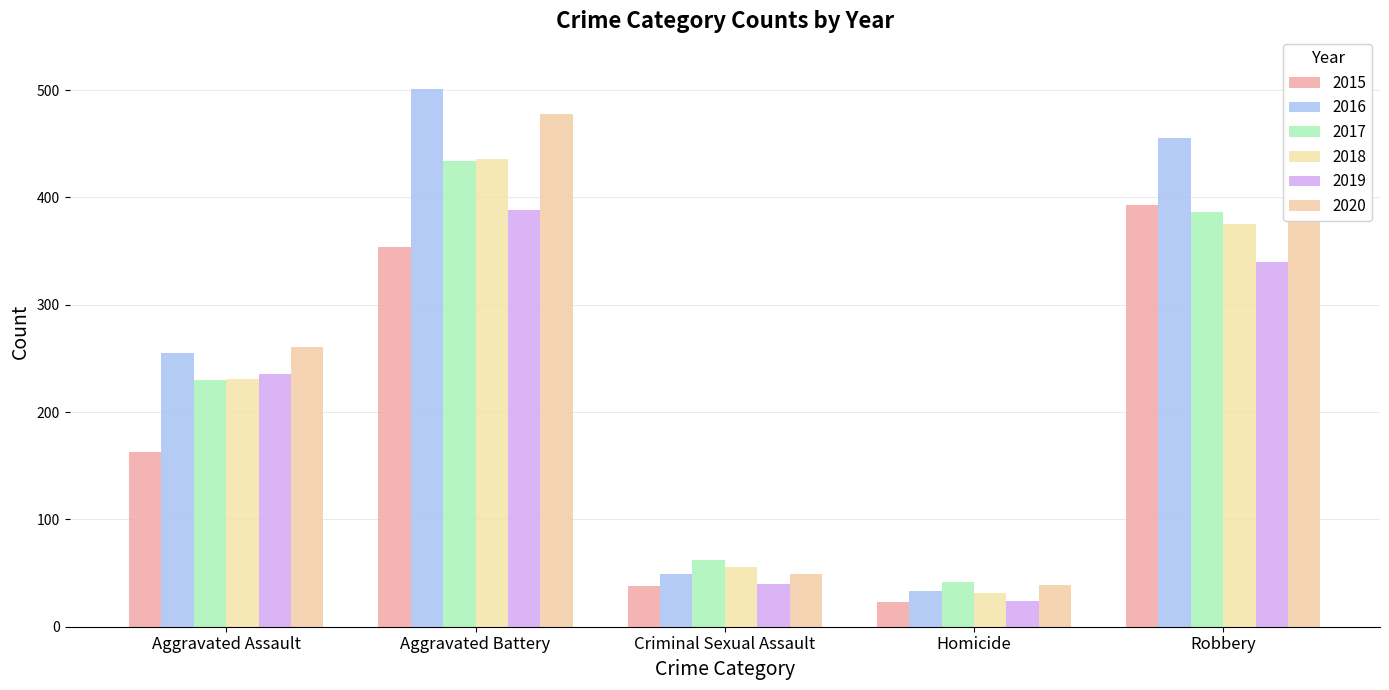

True or false: 2018 has a value of 228 at Aggravated Battery.

False